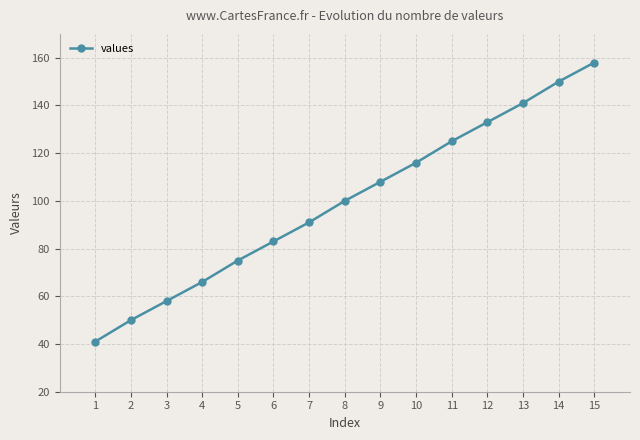

What is the ratio of the value at 6 to the value at 9?

0.8